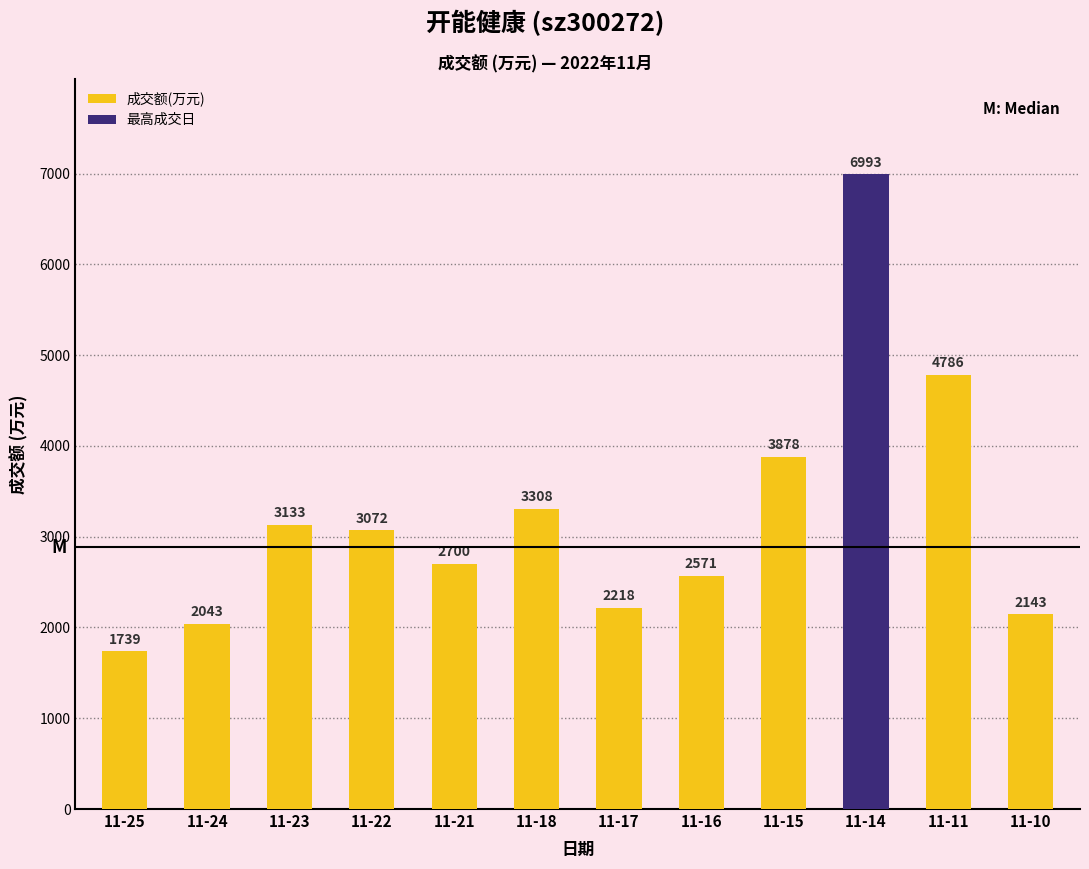

Does the chart contain any negative values?

No